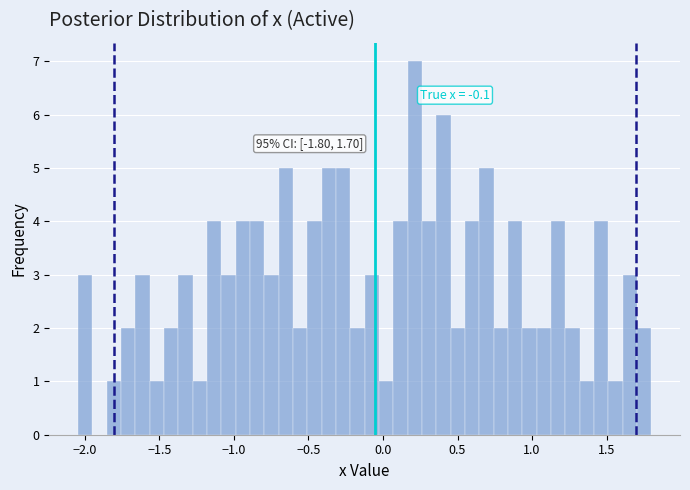

Read against the x-axis, roughly where is the centre of the tallest bar?

0.20